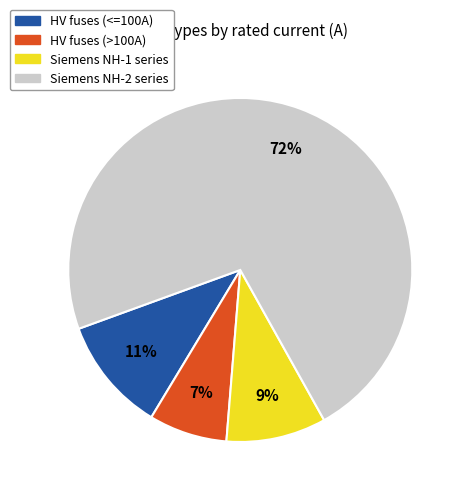

Is there a majority slice in this chart?

Yes